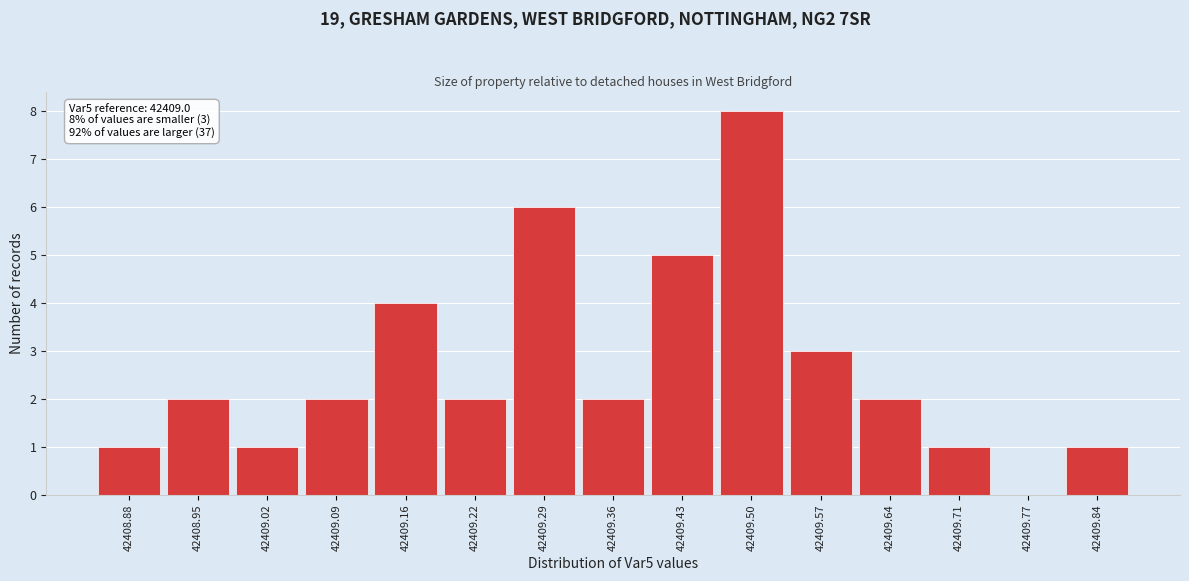

Reading left to right, what are all the values shown in this chart?

42408.88=1	42408.95=2	42409.02=1	42409.09=2	42409.16=4	42409.22=2	42409.29=6	42409.36=2	42409.43=5	42409.50=8	42409.57=3	42409.64=2	42409.71=1	42409.77=0	42409.84=1